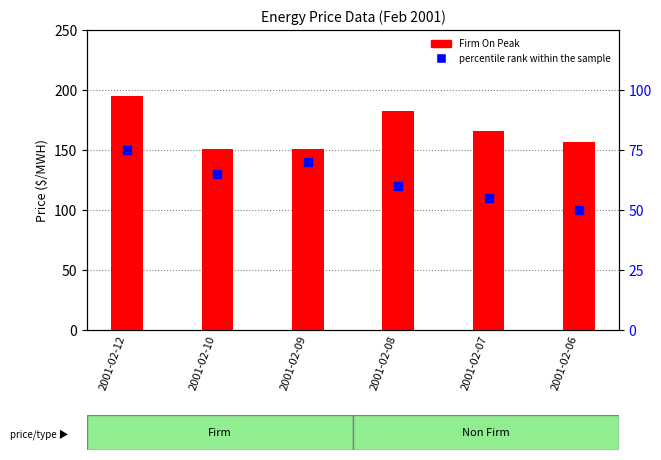

At which category is the sum across all series the highest?

2001-02-12